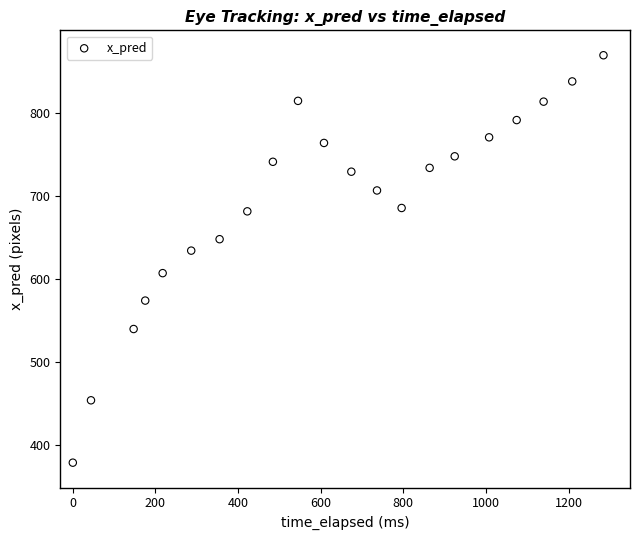

What Y value in the scatter plot is closest to 624?

634.5